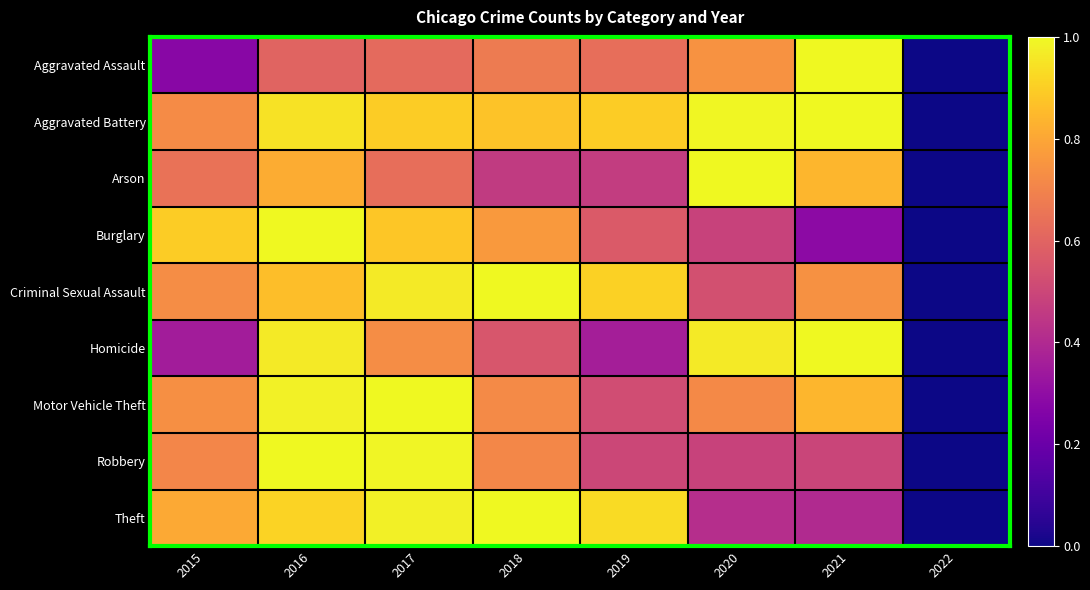

Which category has the lowest value across all series?

2022